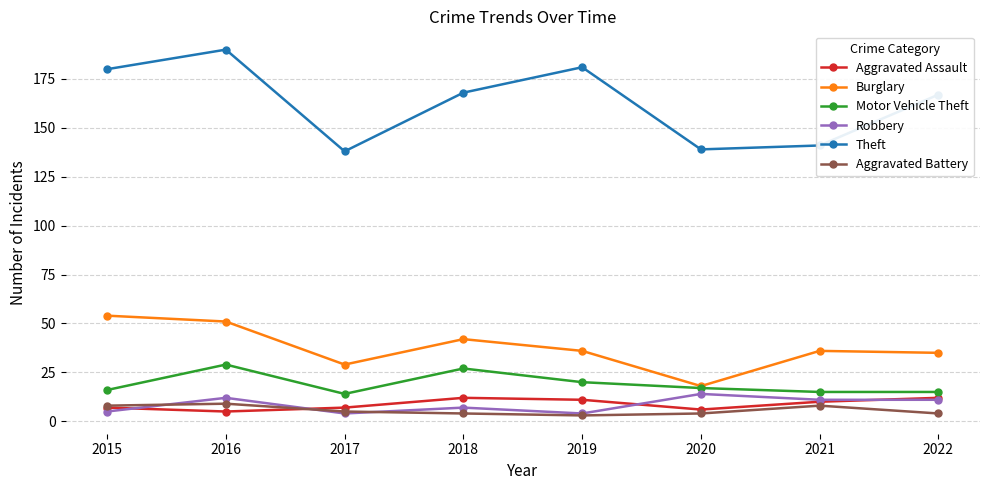

True or false: Burglary has a value of 95 at 2015.

False